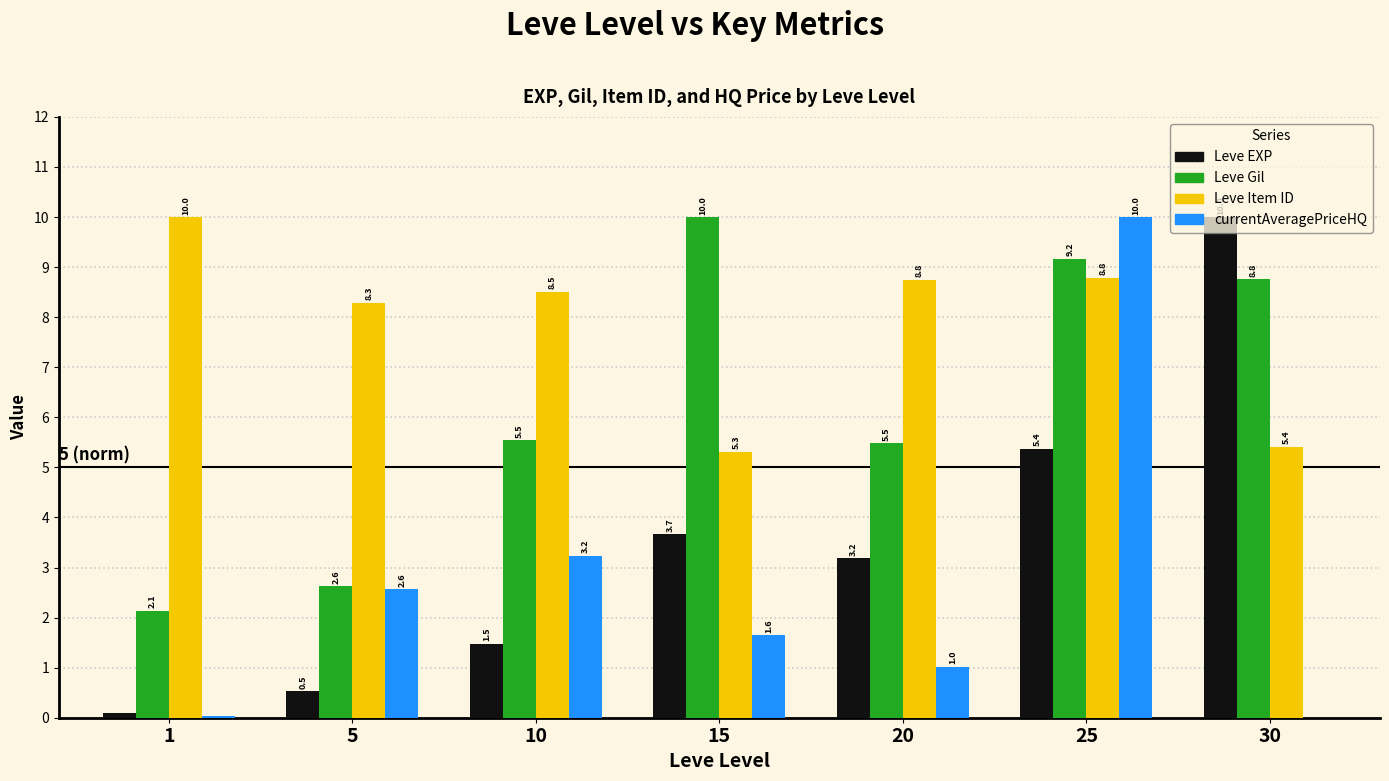

What is the sum of all Leve Gil values?

43.7